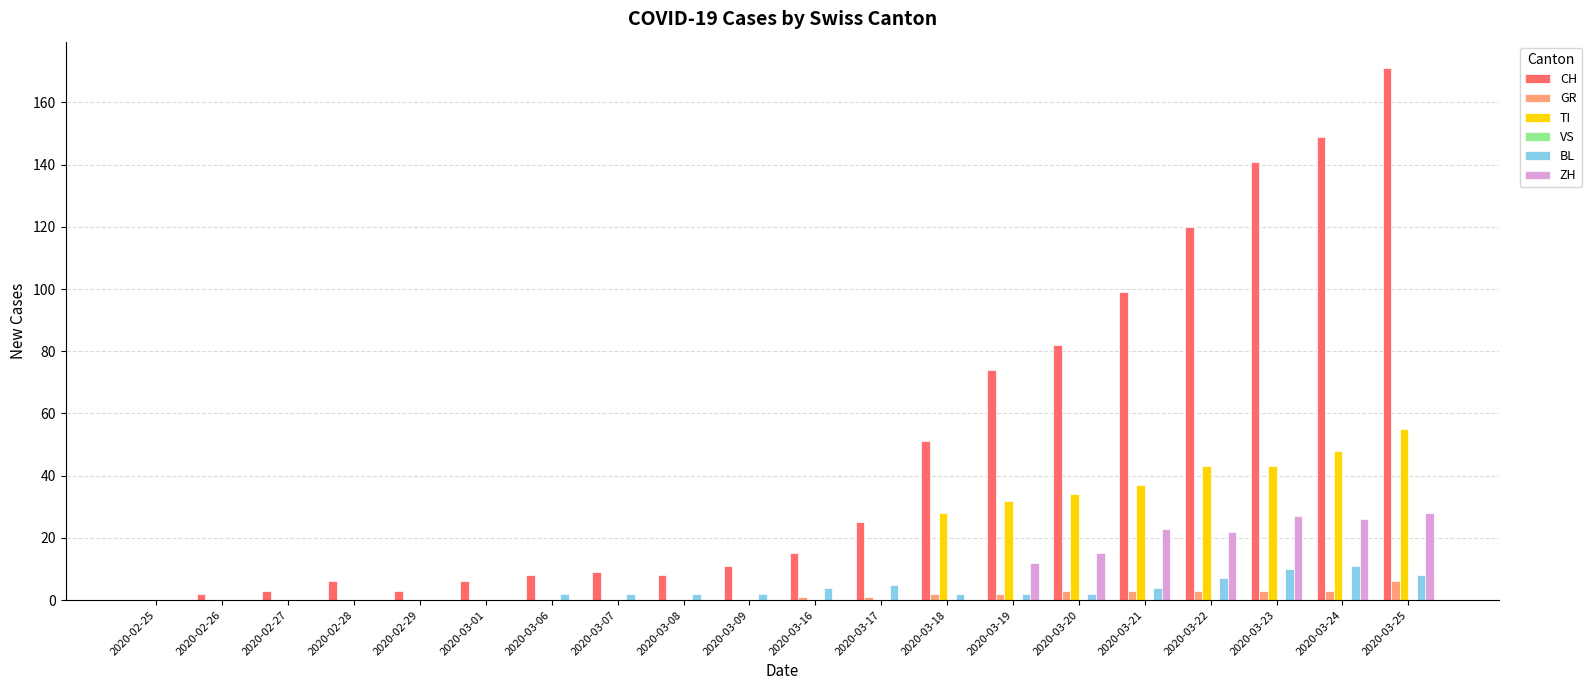

Is it true that CH equals 2 at 2020-02-26?

True